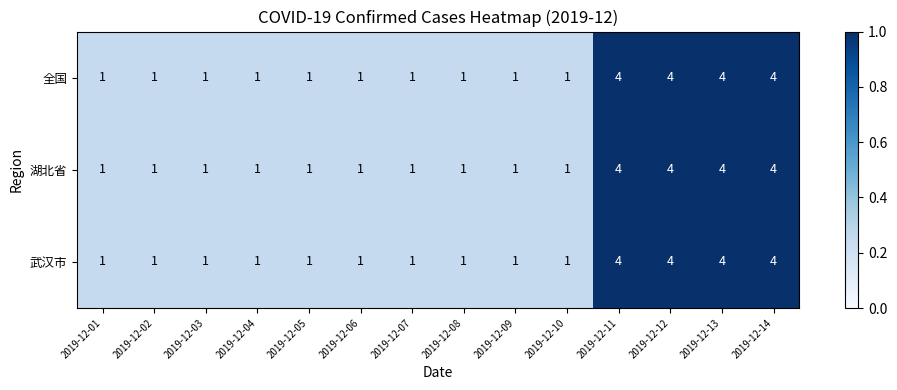

What is the total value across all series at 2019-12-02?

3